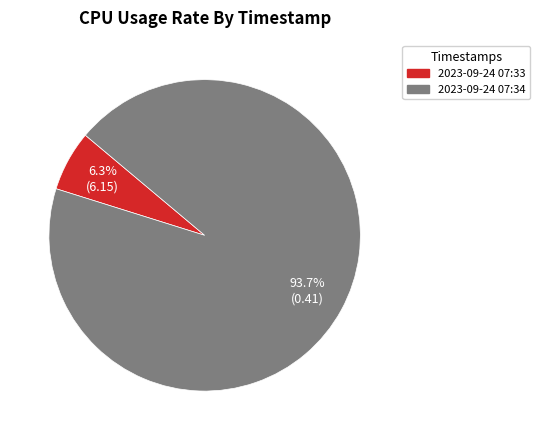

To the nearest percent, what portion does 2023-09-24 07:34 represent?

94%